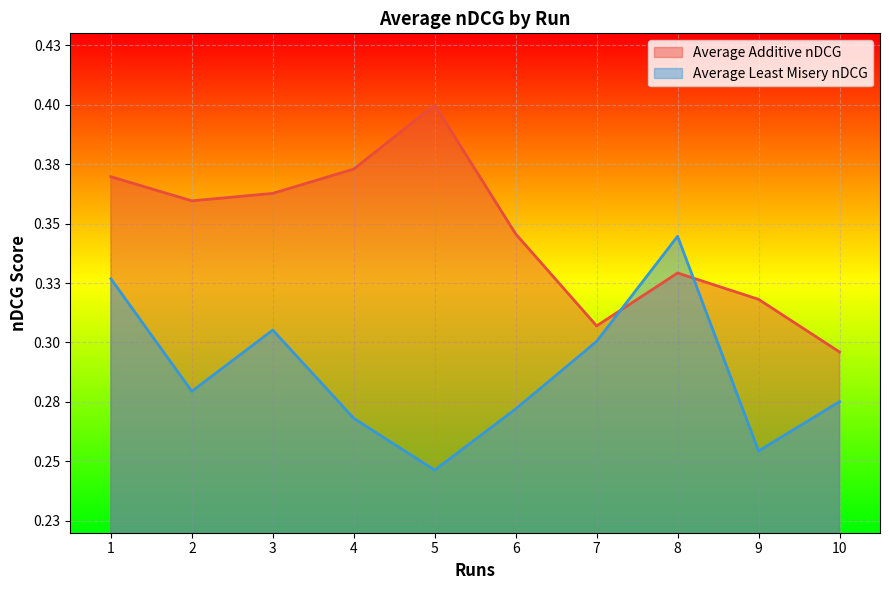

What is the difference between the second highest and second lowest values in the Average Additive nDCG series?

0.1